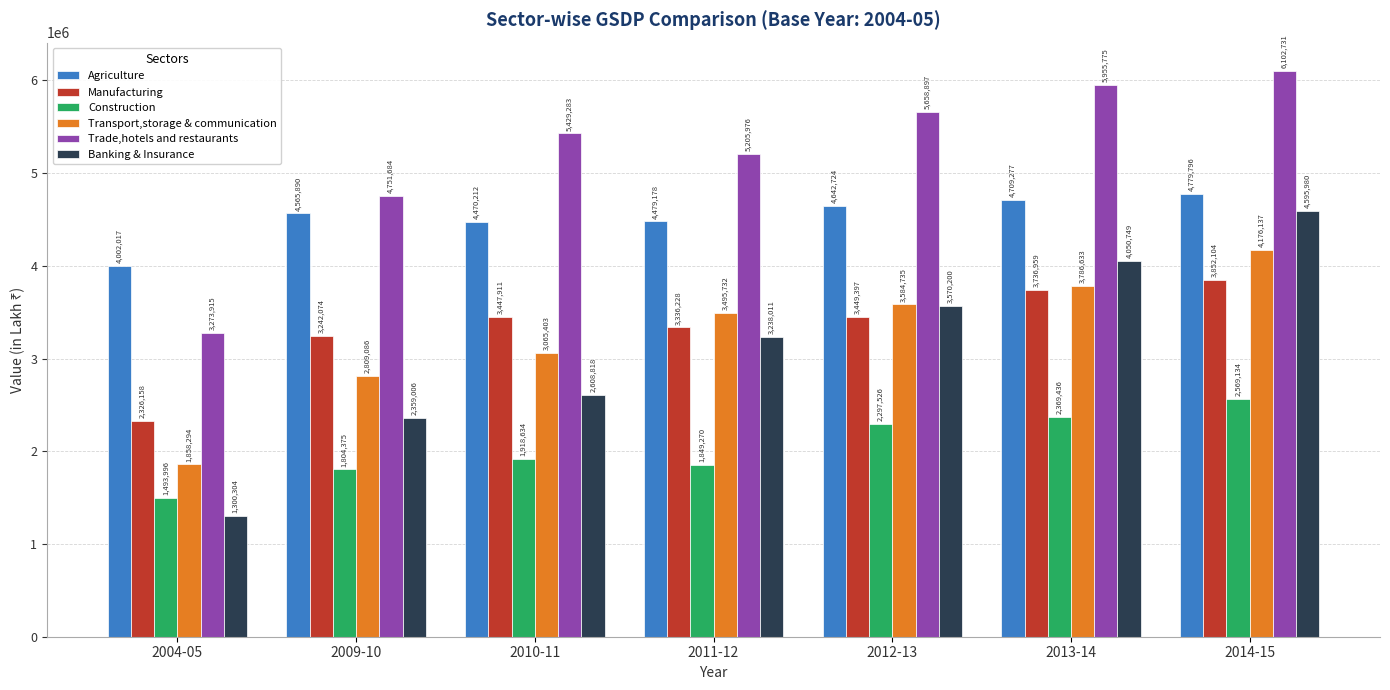

What is the difference between the maximum and minimum values in the Trade,hotels and restaurants series?

2828816